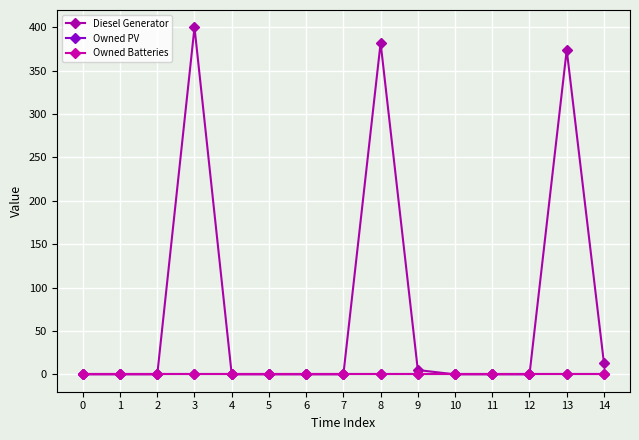

Which series has the widest spread of values?

Diesel Generator